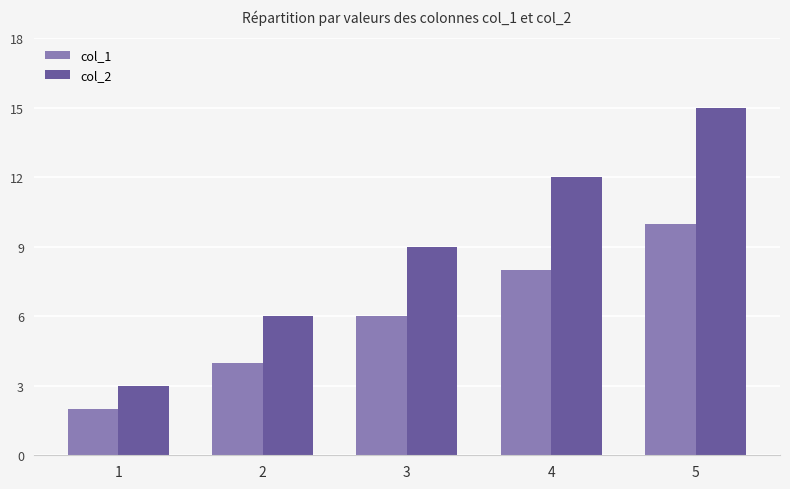

How many data points in col_1 are less than 6?

2